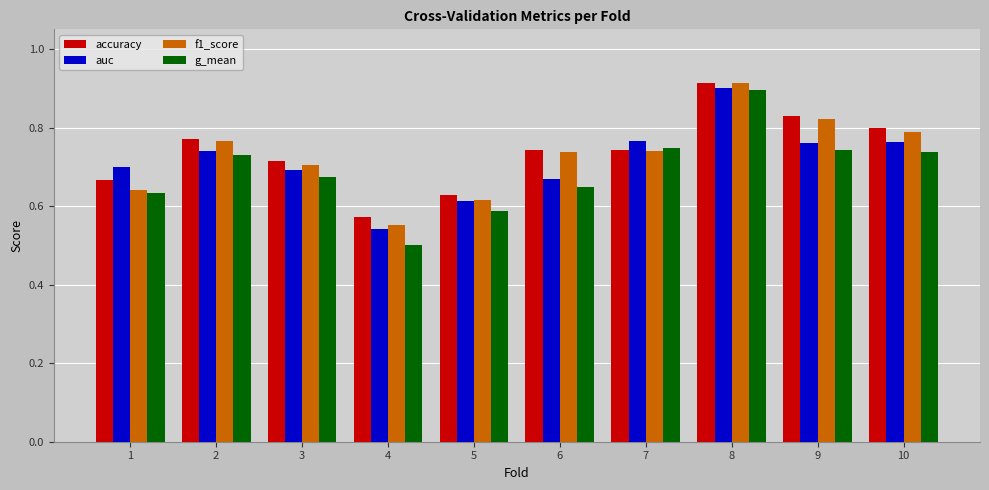

How many distinct data groups are displayed?

4